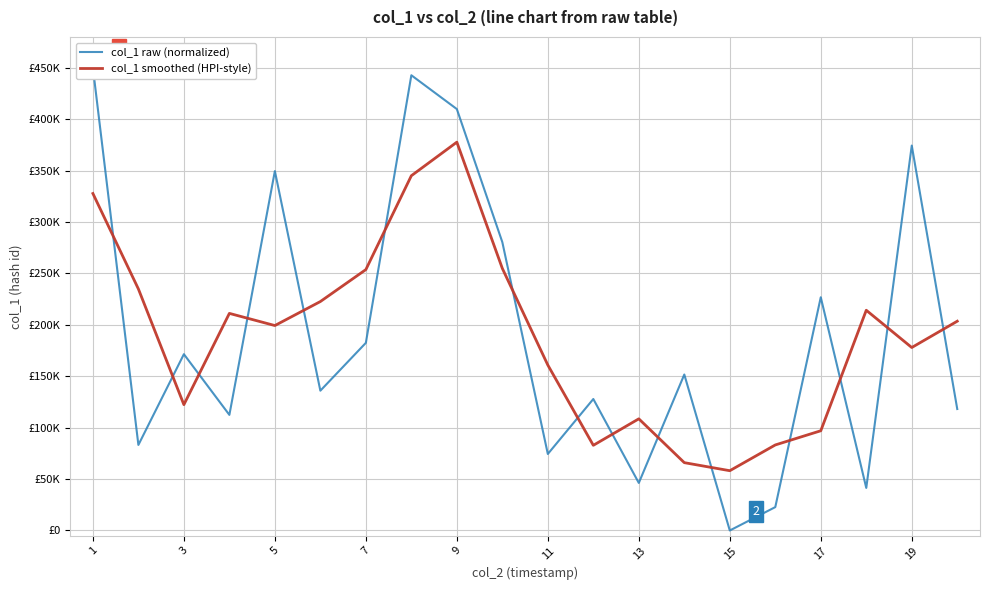

At which label does col_1 raw (normalized) first exceed 151696?

1